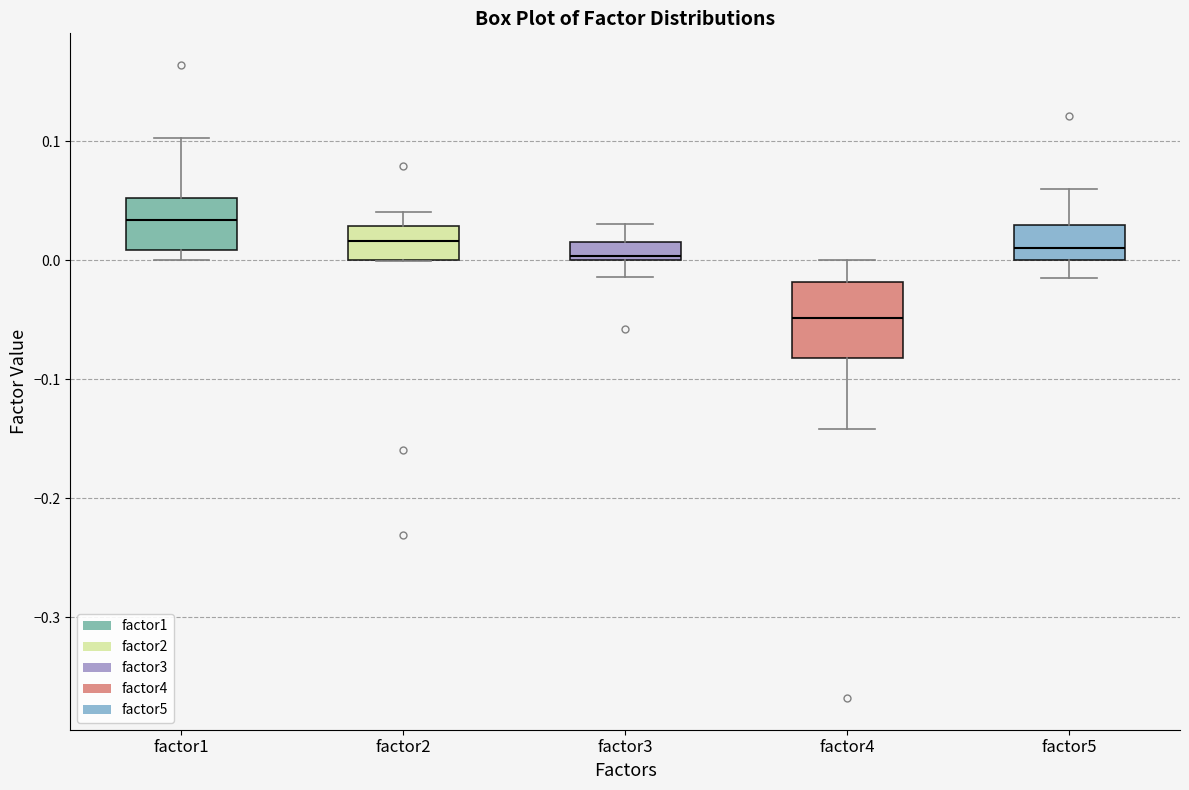

Where does the lower whisker of the box for factor3 end on the y-axis? The values are not printed on the chart, so give them approximately, as read against the axis.

-0.01